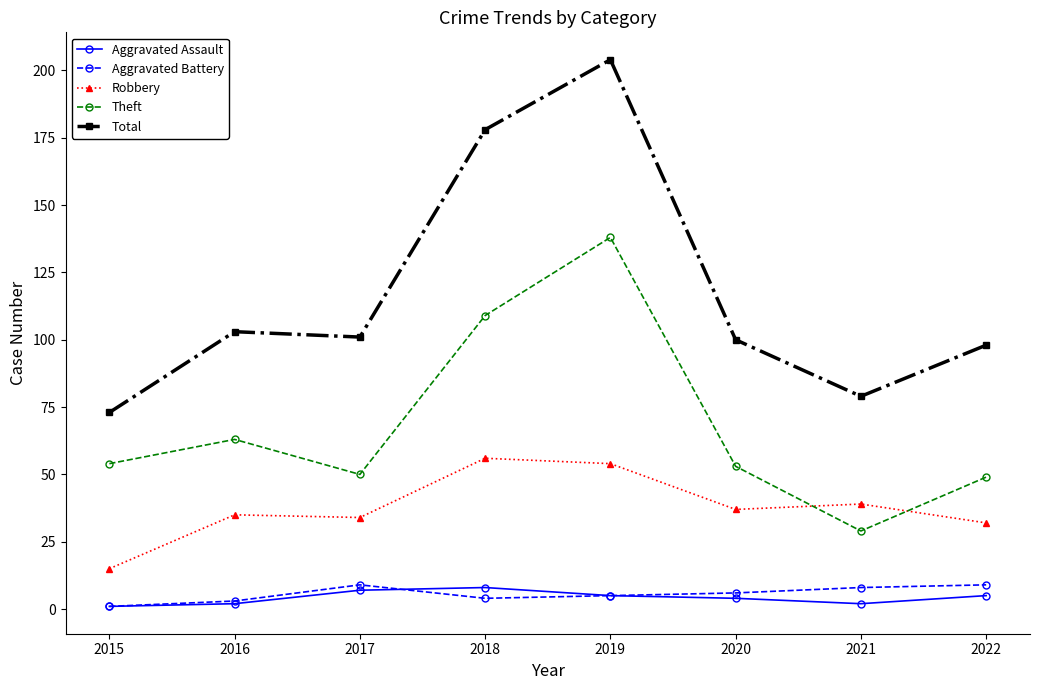

Is it true that Aggravated Assault equals 4 at 2020?

True